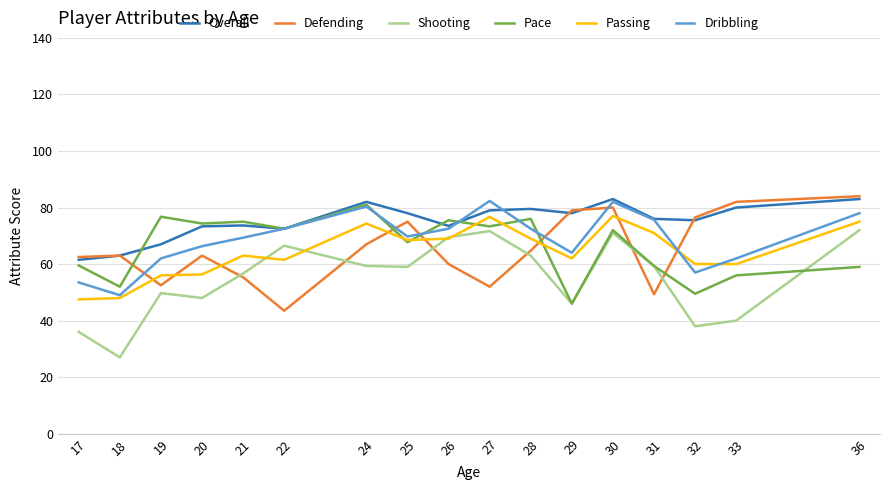

Which series has the largest range (max minus min)?

Shooting